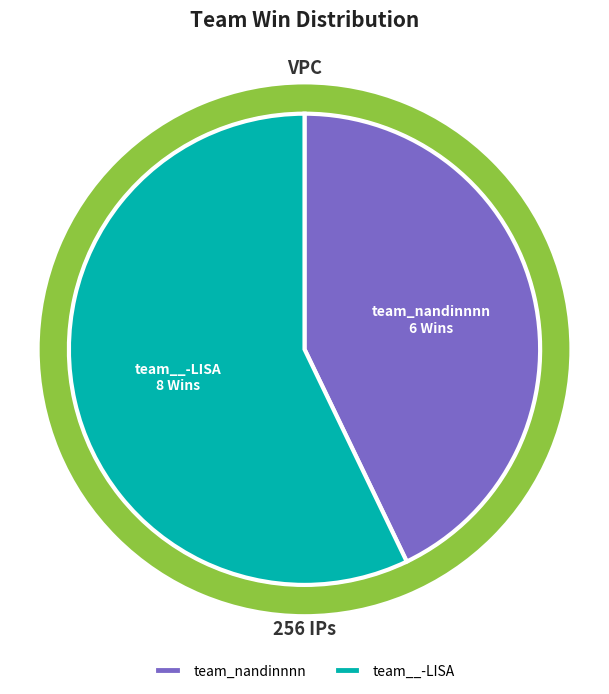

What percentage is the team__-LISA slice, to the nearest percent?

57%